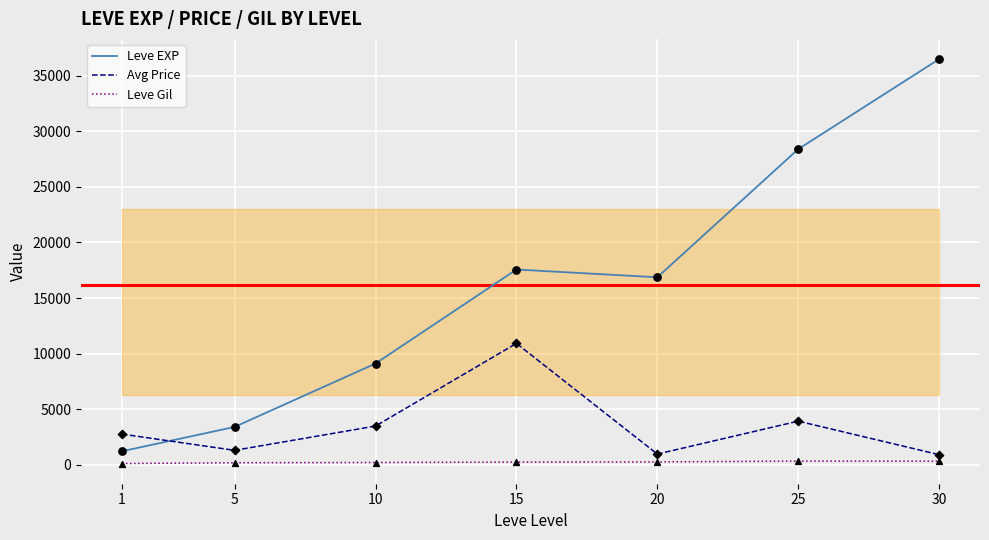

At which category is the sum across all series the highest?

30